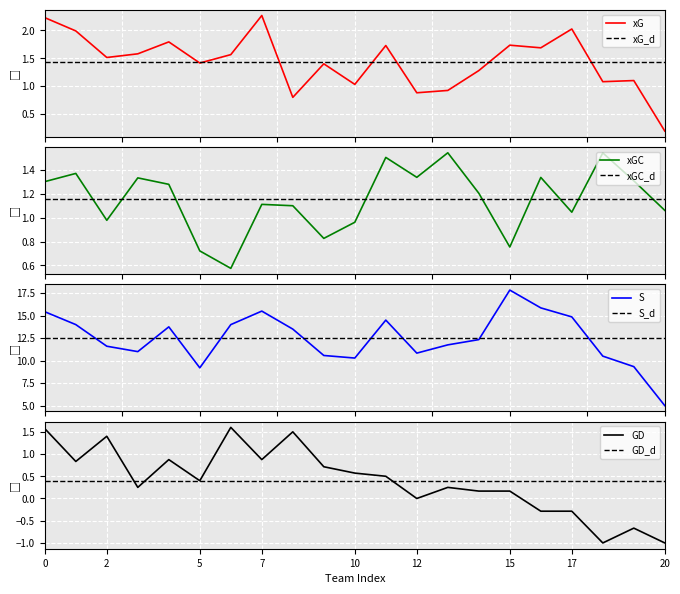

What is the maximum value for S?

17.8